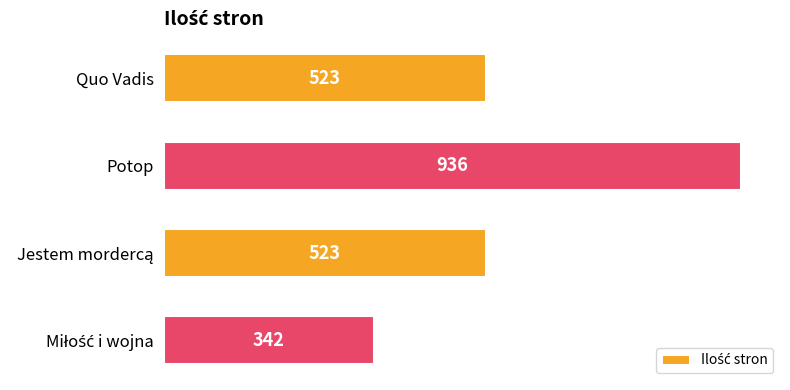

Reading top to bottom, extract all data points from this chart.

523	936	523	342